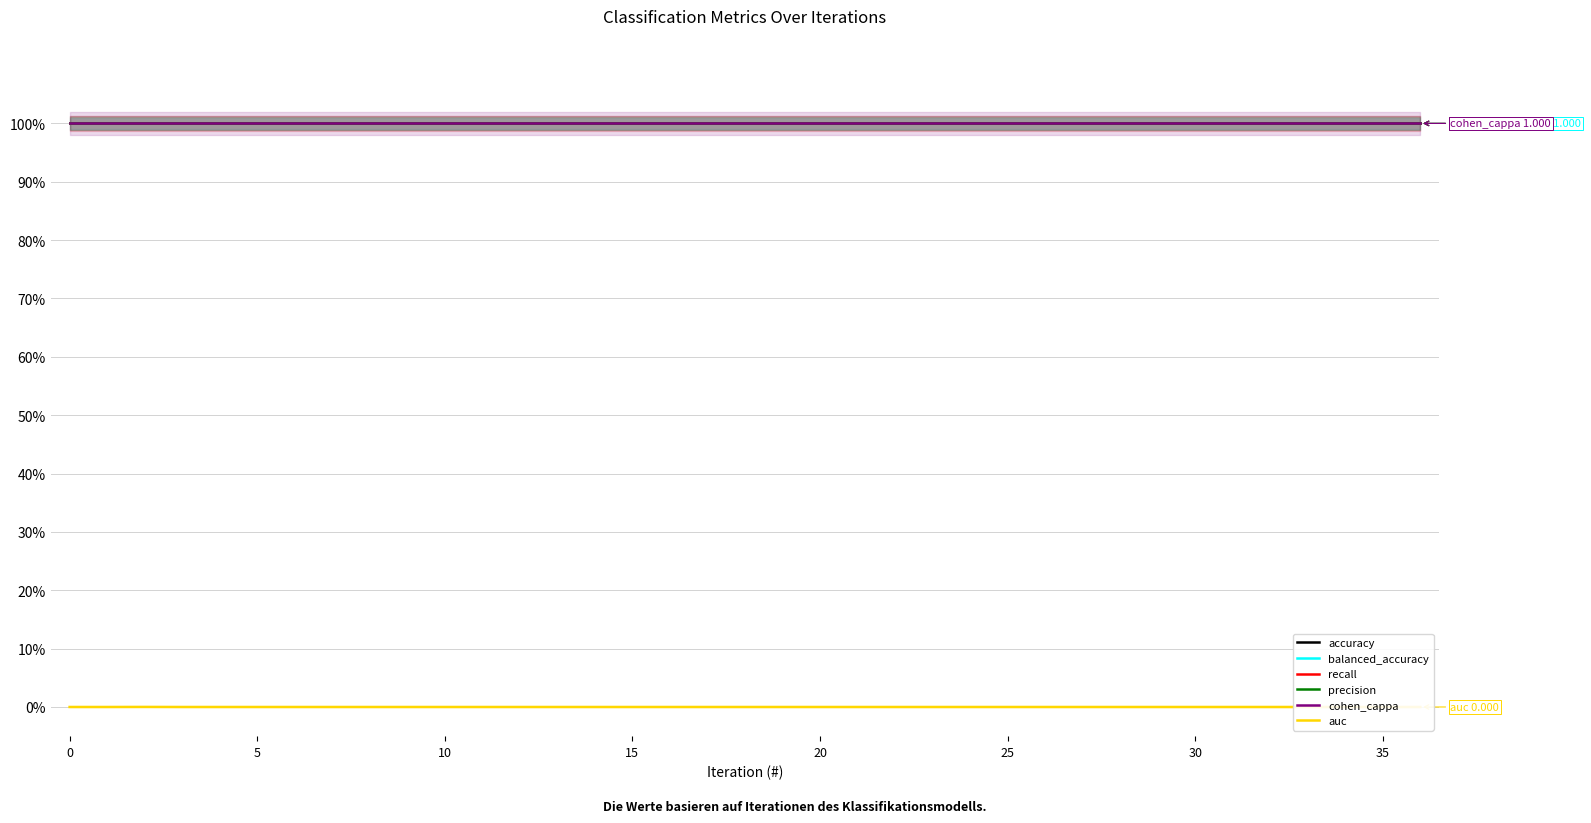

Which series changed the most between 30 and 25?

accuracy